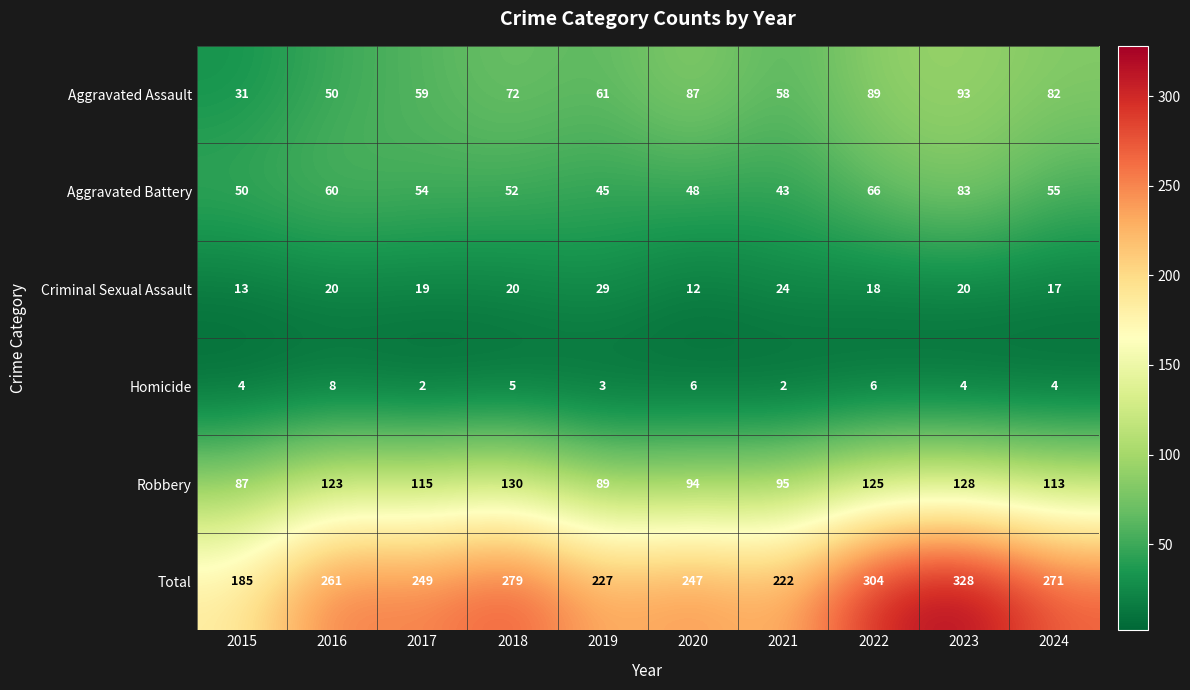

What is the spread (max minus min) of values at 2015?

181